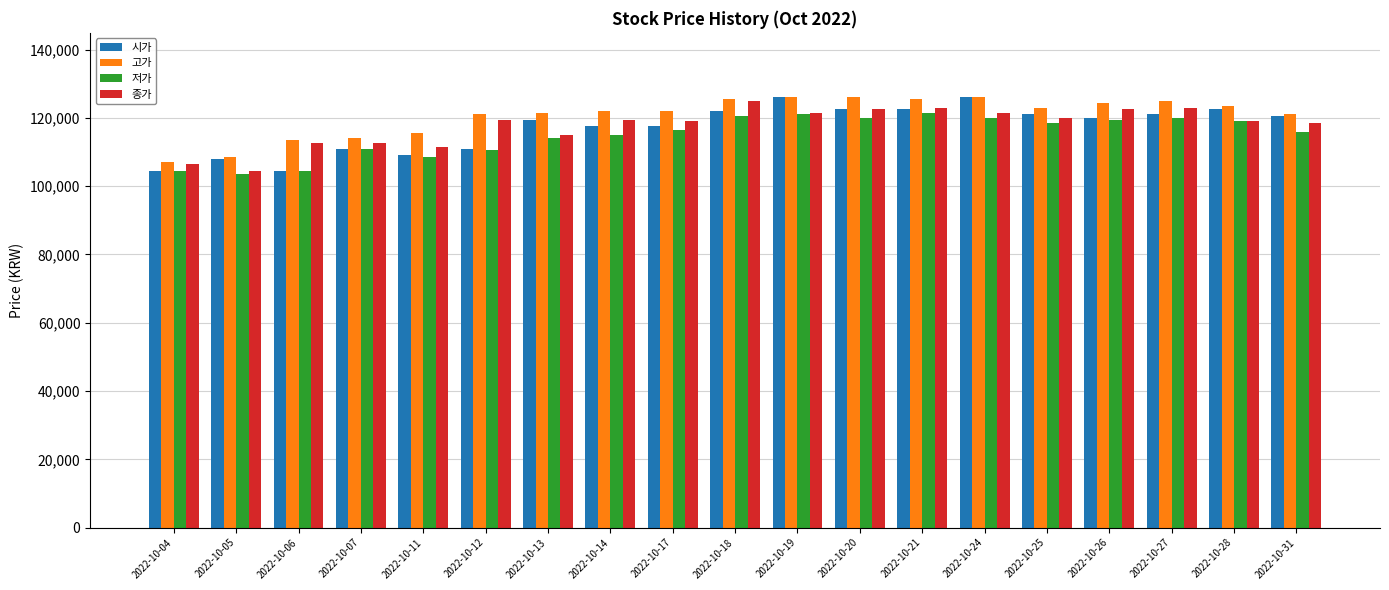

Count the number of categories in the chart.

19